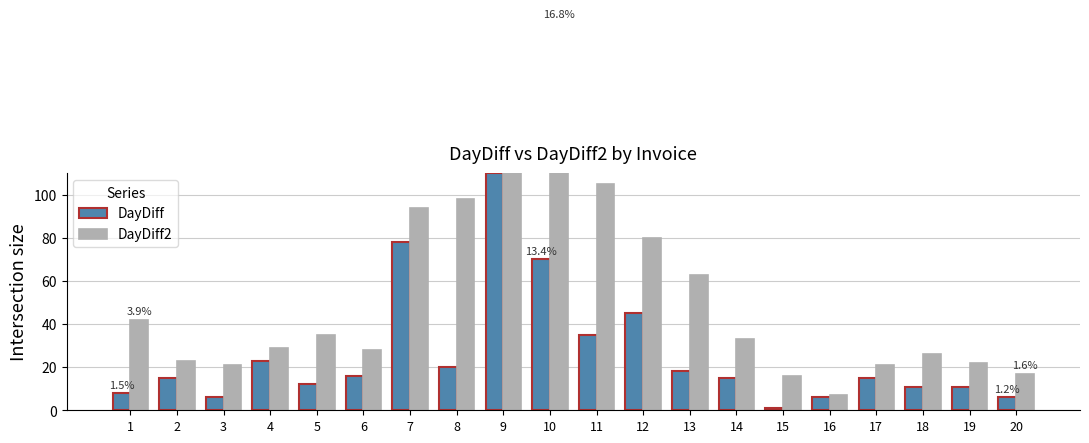

Which category has the highest value in the DayDiff2 series?

10